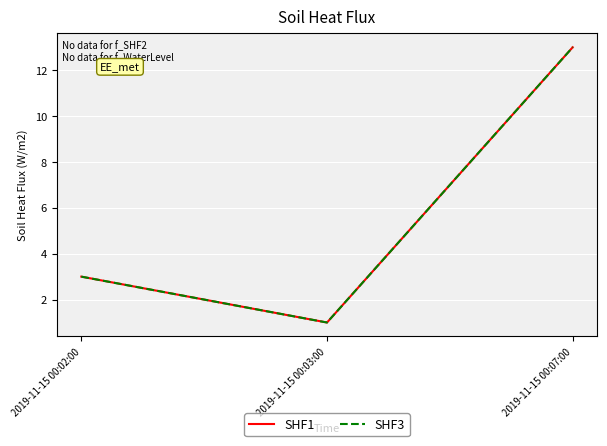

Does the chart display data point markers on the line(s)?

No